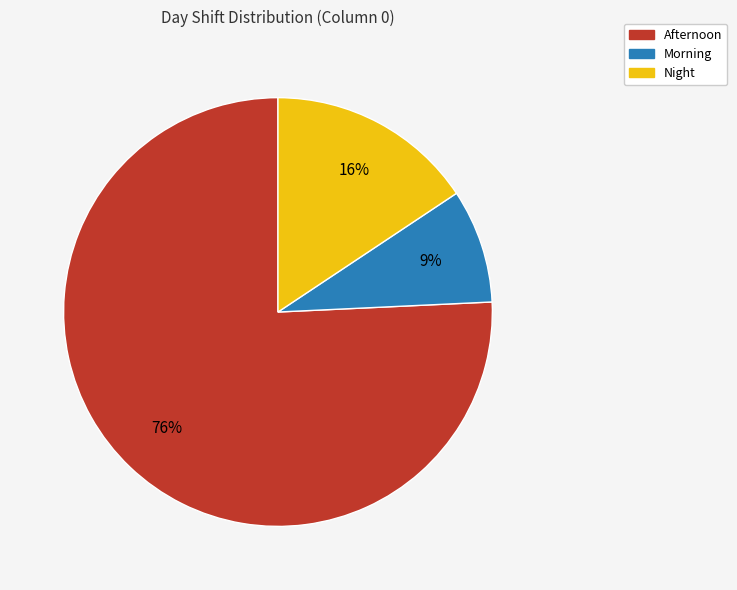

Between Afternoon and Night, which is larger?

Afternoon